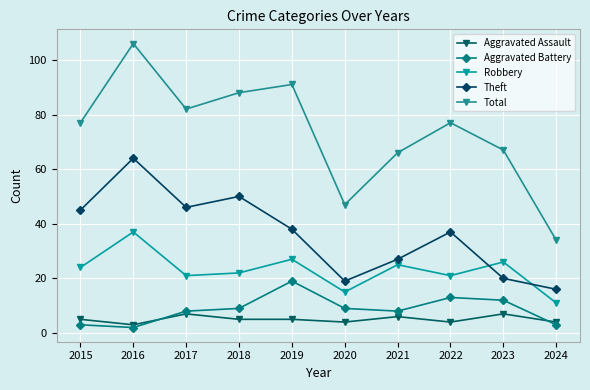

What is the difference between the highest and lowest values at 2022?

73